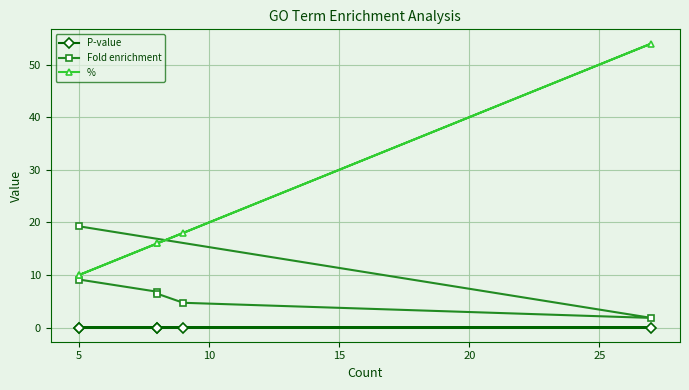

What is the sum of all Fold enrichment values?

48.1